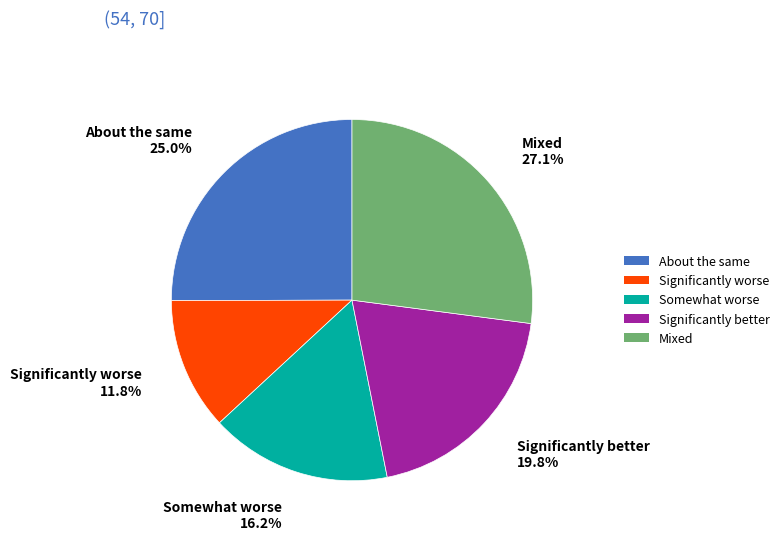

To the nearest percent, what is the average slice percentage?

20%